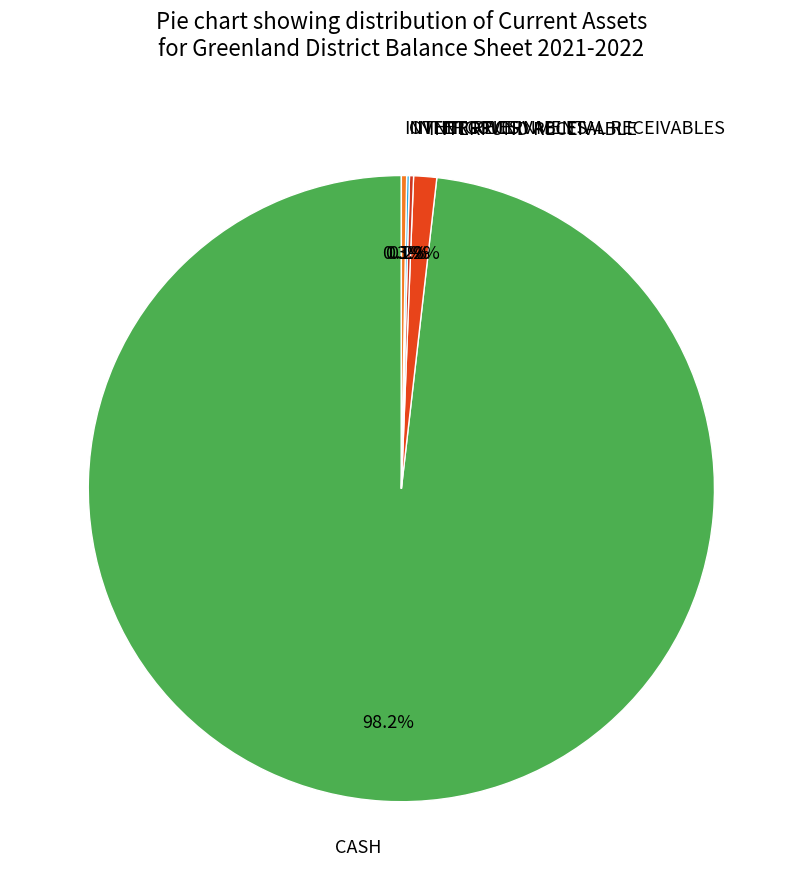

Is CASH the majority of the pie?

Yes